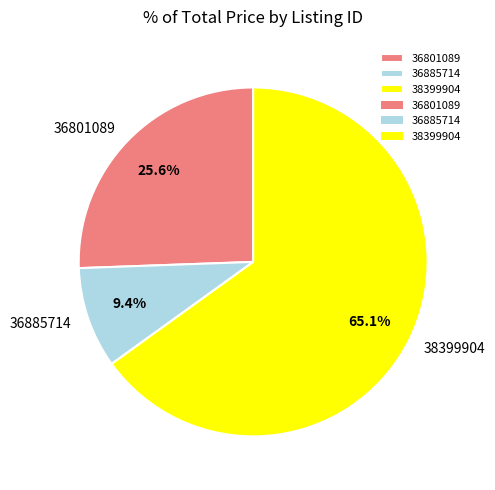

Does any single category account for the majority?

Yes